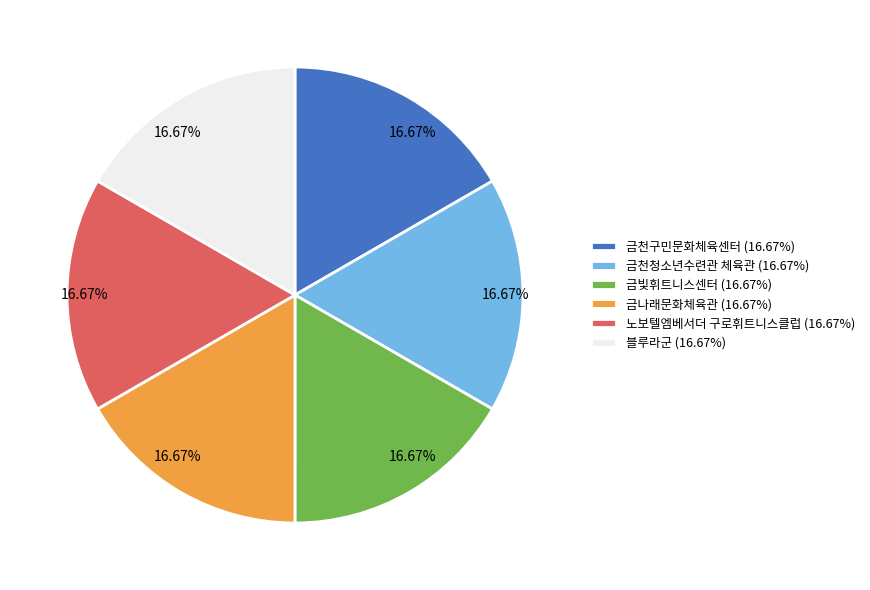

Does 노보텔엠베서더 구로휘트니스클럽 (16.67%) represent more than half of the total?

No